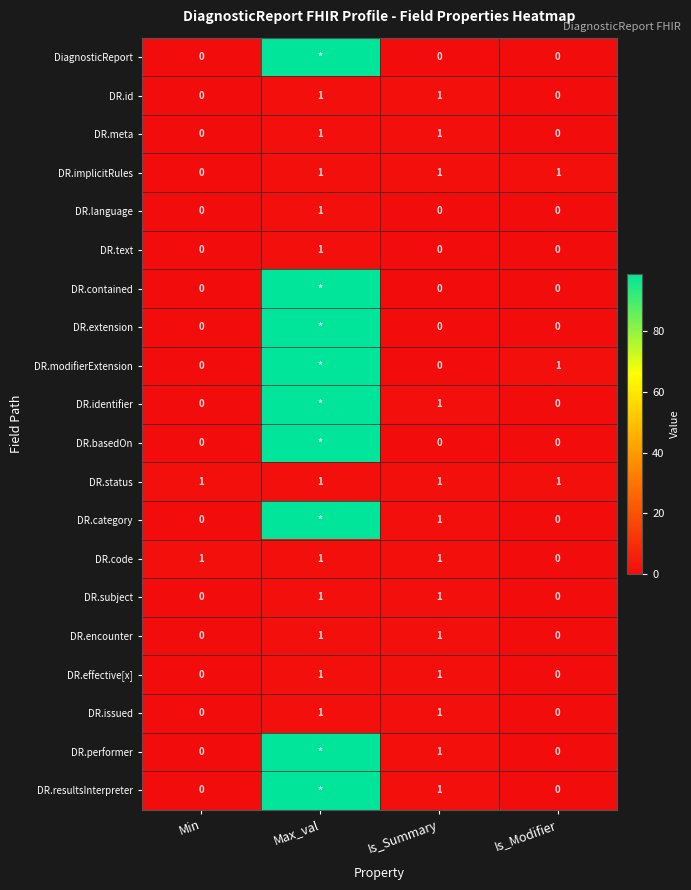

Count the DR.id values in the range 0 to 1.

4